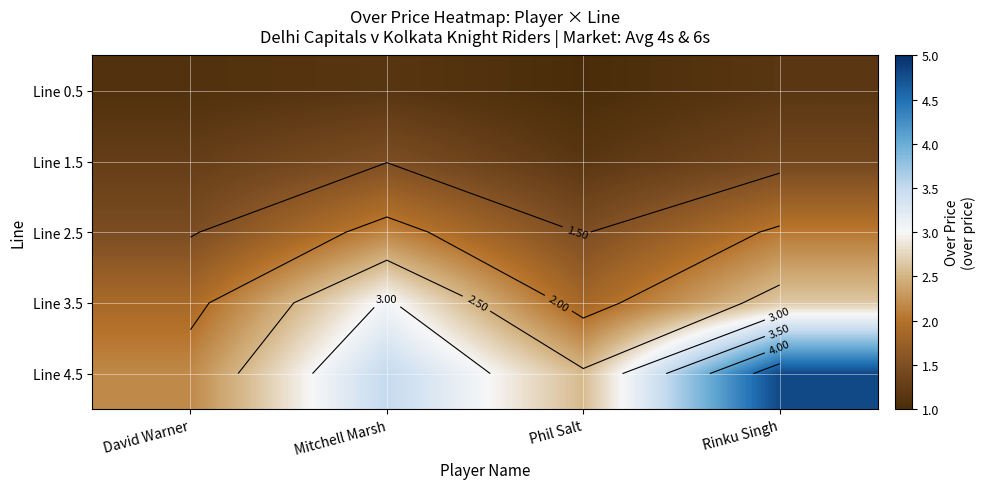

The value of Line 0.5 at Phil Salt is 1.0. True or false?

True